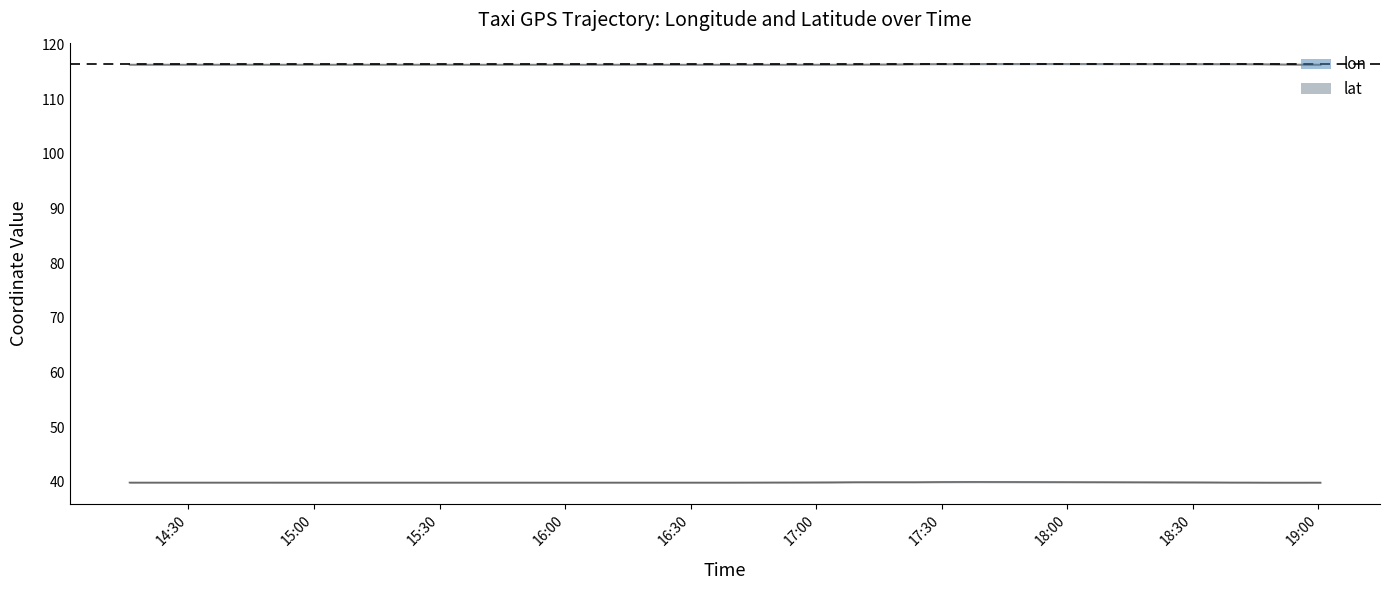

What is the minimum value shown in the chart?

39.9